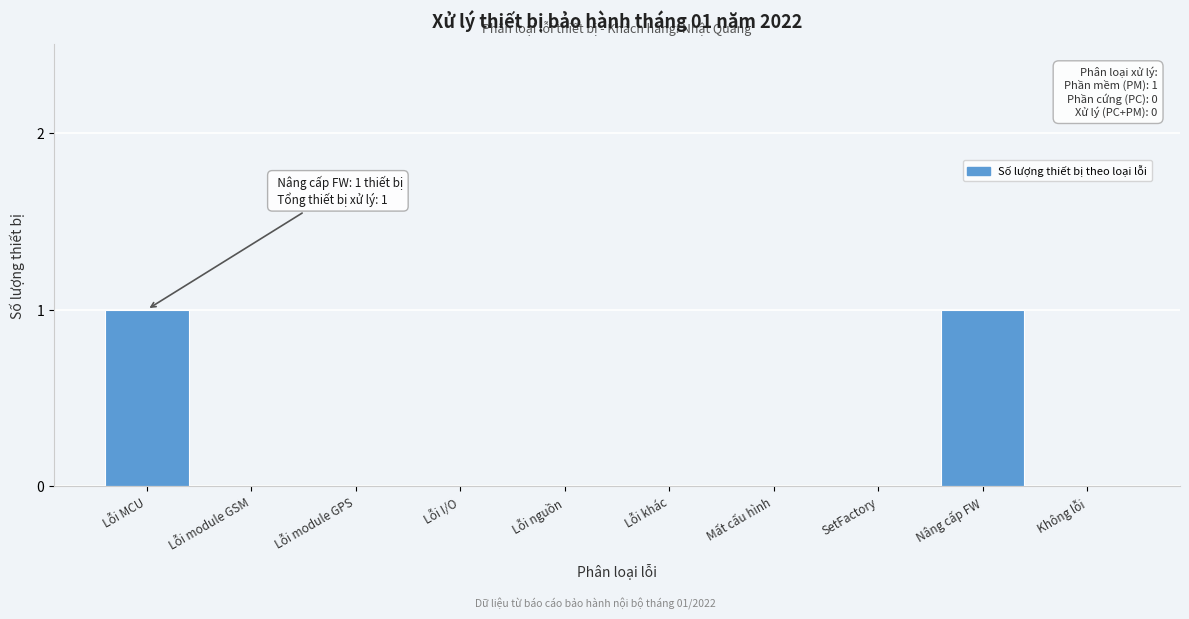

Reading right to left, transcribe all the data shown in this chart.

Không lỗi=0	Nâng cấp FW=1	SetFactory=0	Mất cấu hình=0	Lỗi khác=0	Lỗi nguồn=0	Lỗi I/O=0	Lỗi module GPS=0	Lỗi module GSM=0	Lỗi MCU=1